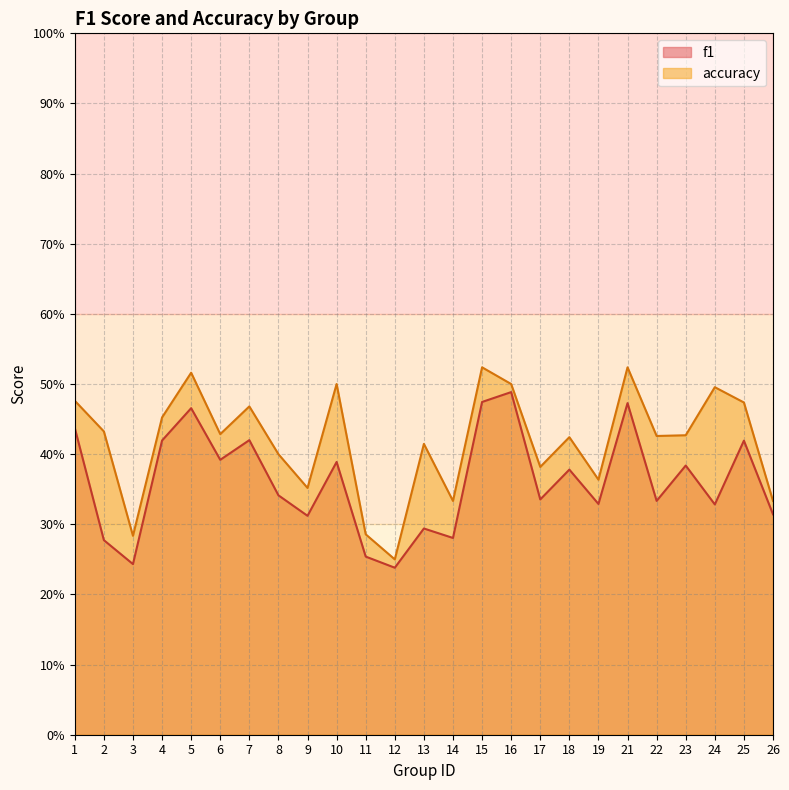

True or false: accuracy and f1 cross at least once.

False